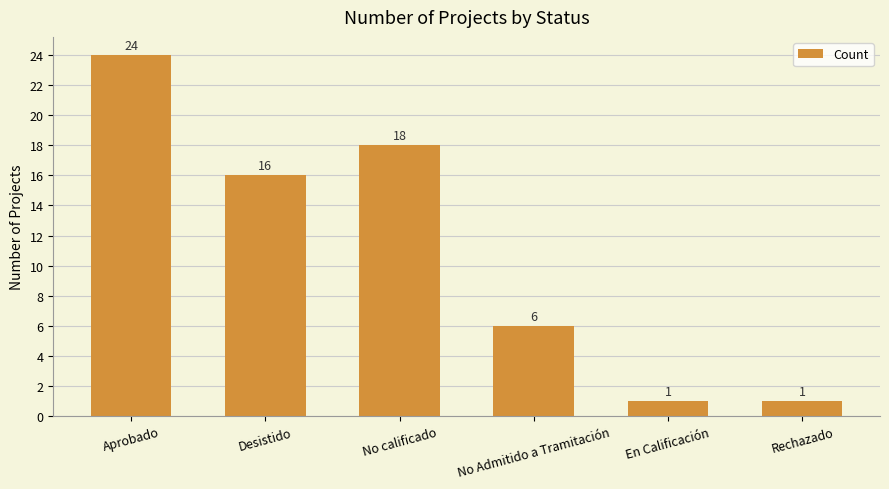

How many bars are there in total?

6